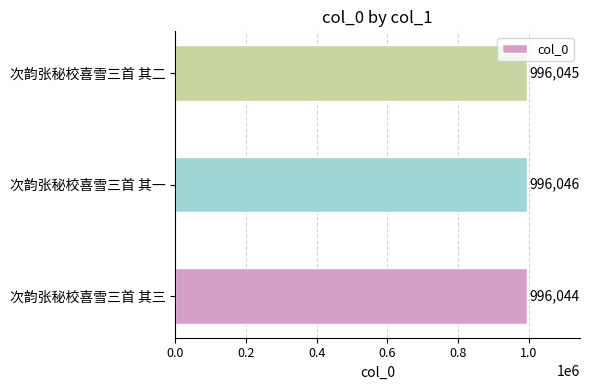

True or false: the data shows 996046 at 次韵张秘校喜雪三首 其一.

True